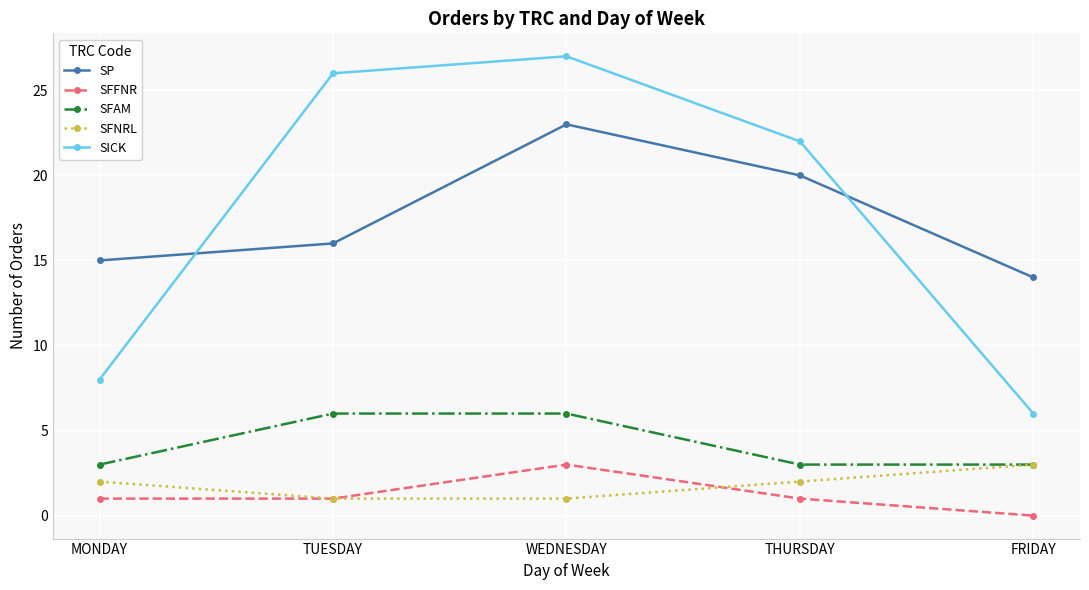

The SFNRL series shows 2 at WEDNESDAY. True or false?

False